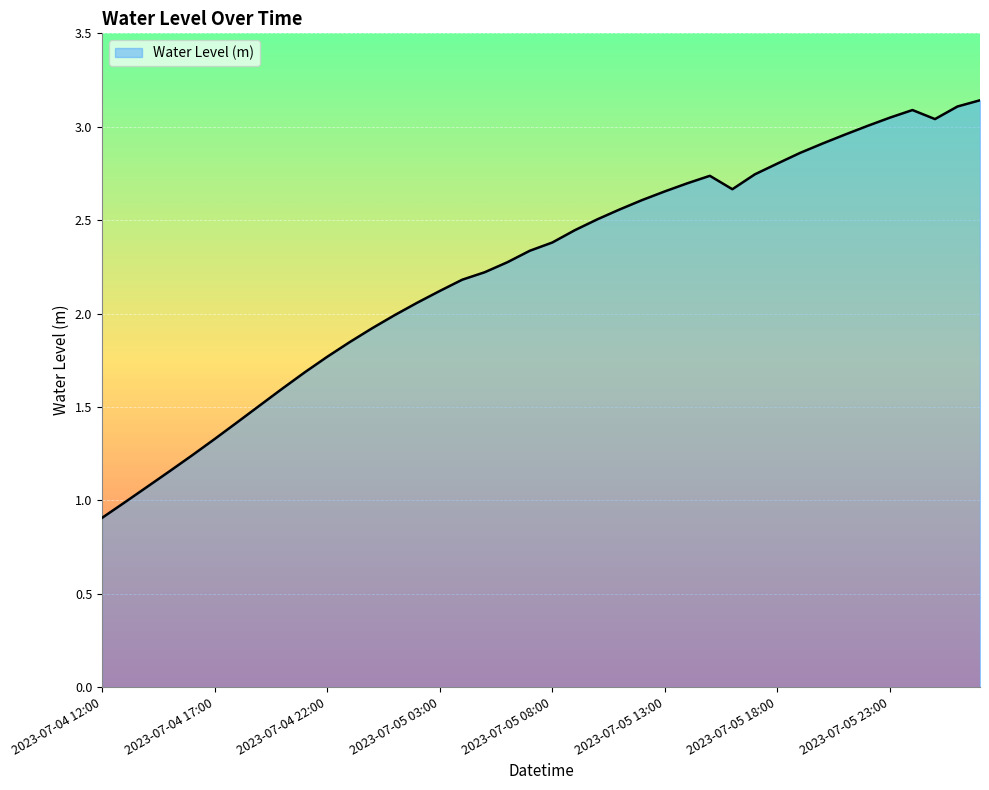

What is the difference between the maximum and minimum values?

2.2